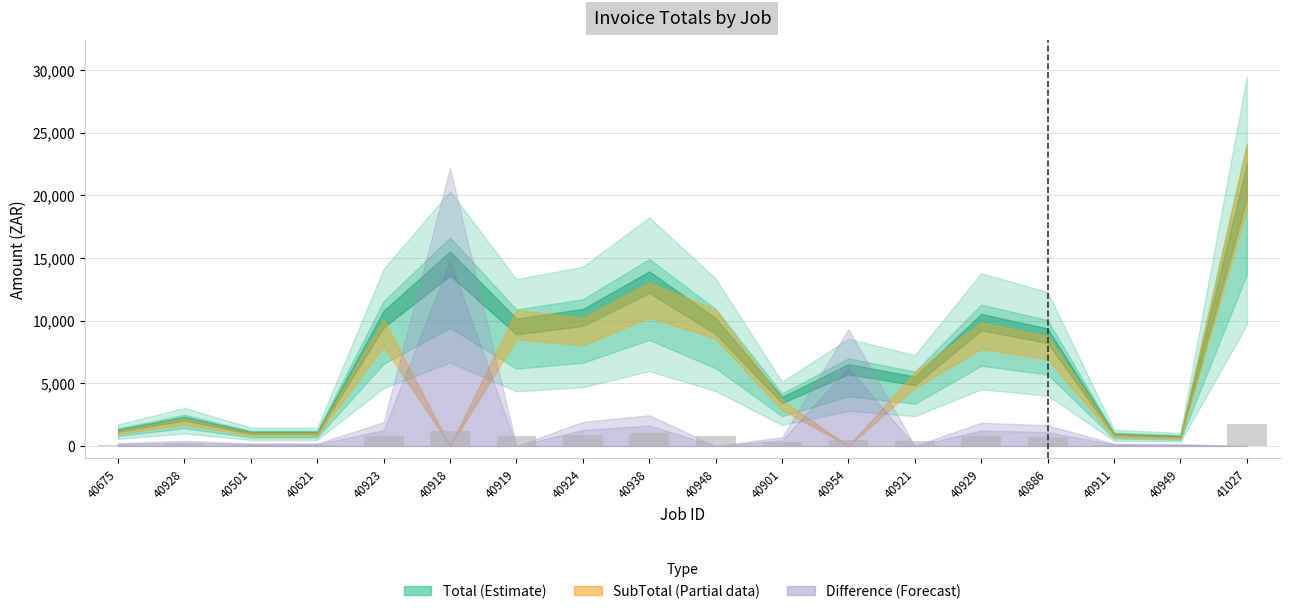

What is the greatest value displayed?

1715.4